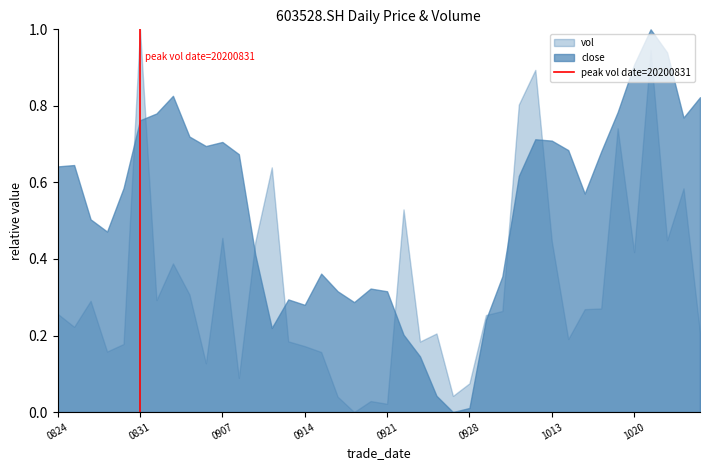

Which series has the largest total across all categories?

close